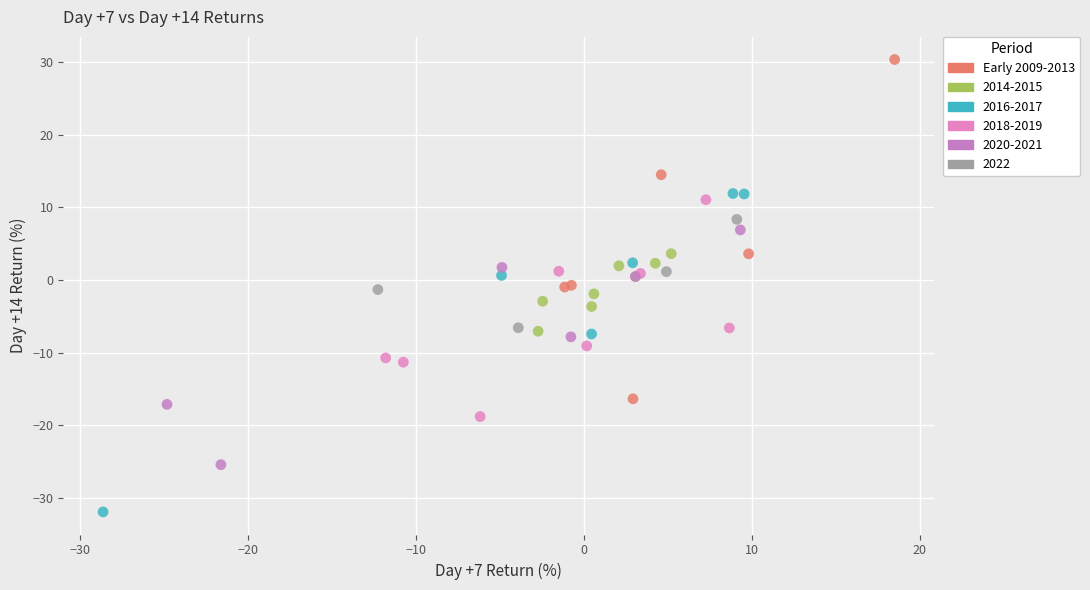

Which series contains the highest Y value?

Early 2009-2013